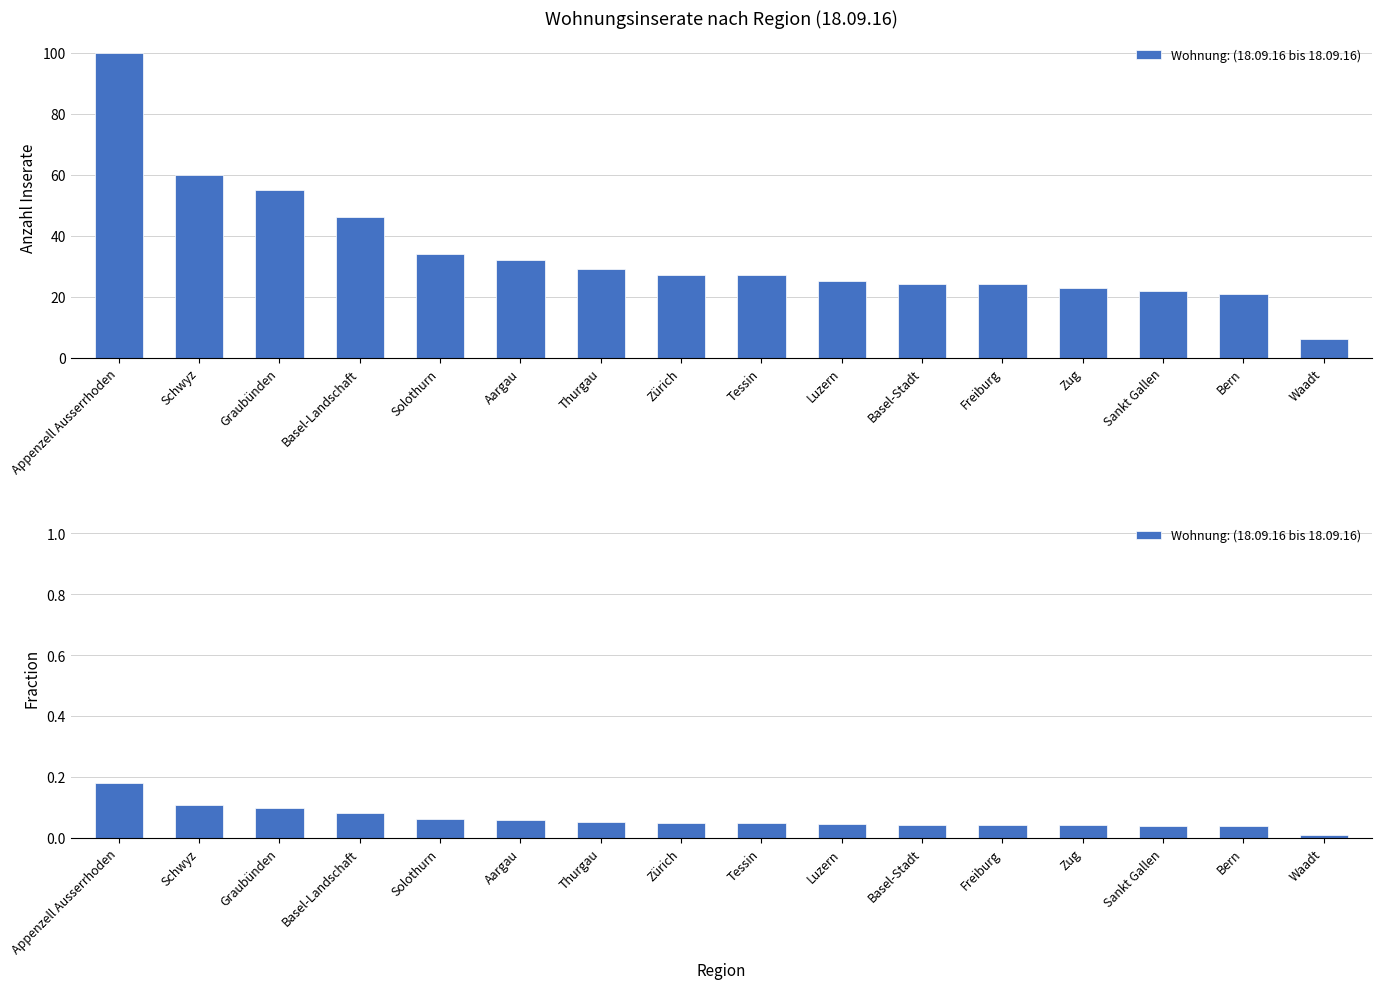

What is the label of the 3rd bar from the right?

Sankt Gallen